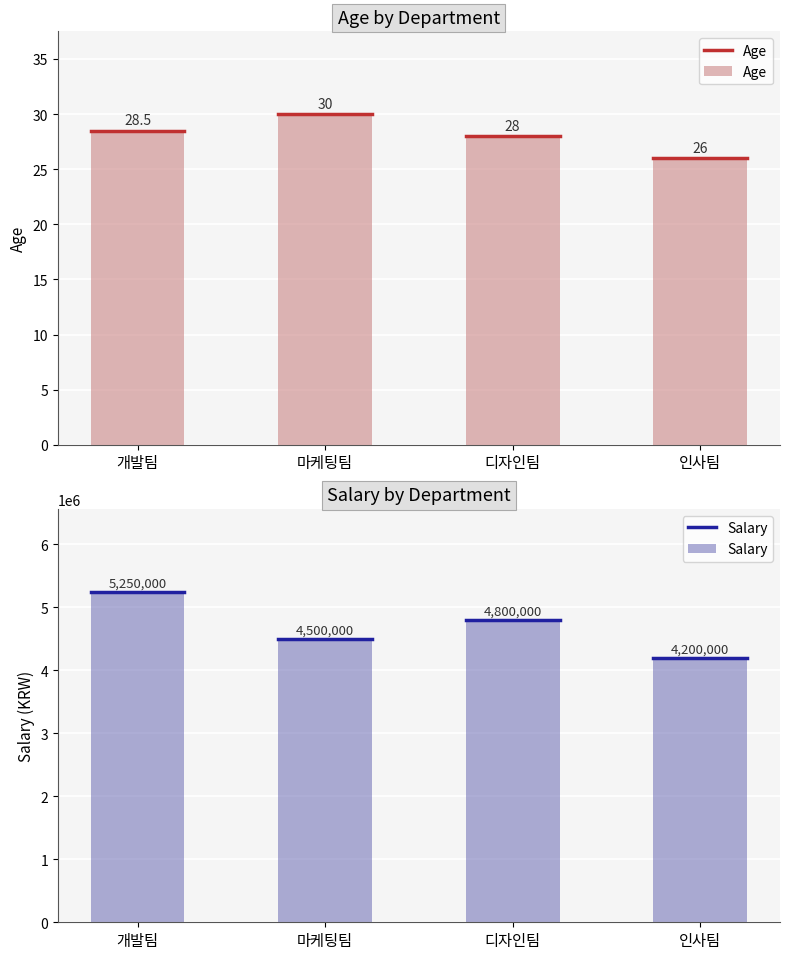

At which label does Salary reach its peak?

개발팀